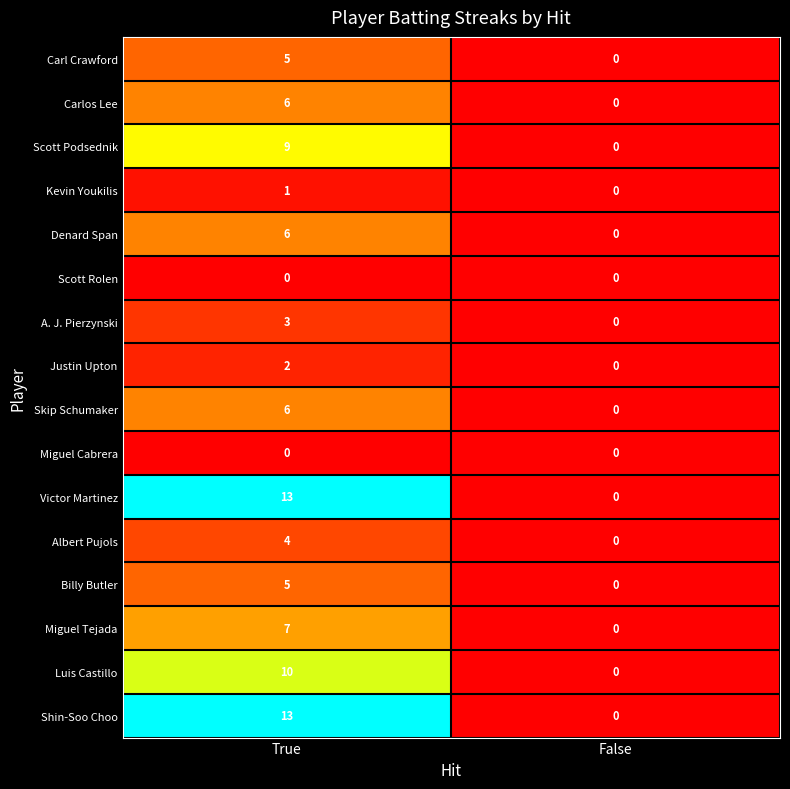

True or false: Miguel Tejada has a value of 7 at True.

True